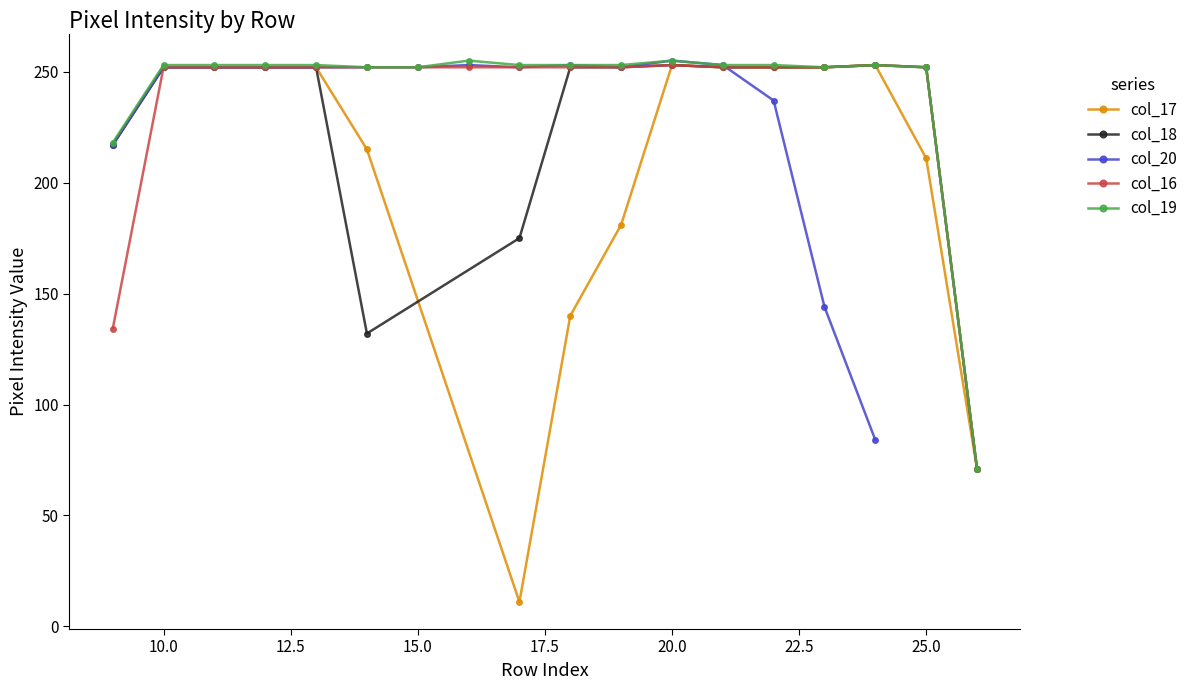

True or false: col_18 and col_17 intersect in this chart.

True